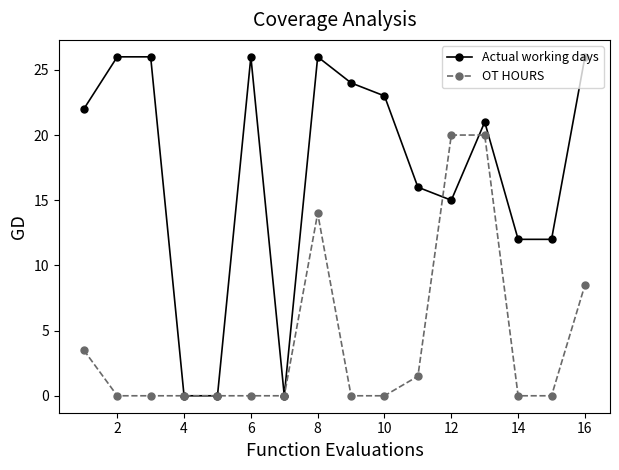

True or false: Actual working days has more than 2 points higher than both neighbors.

True